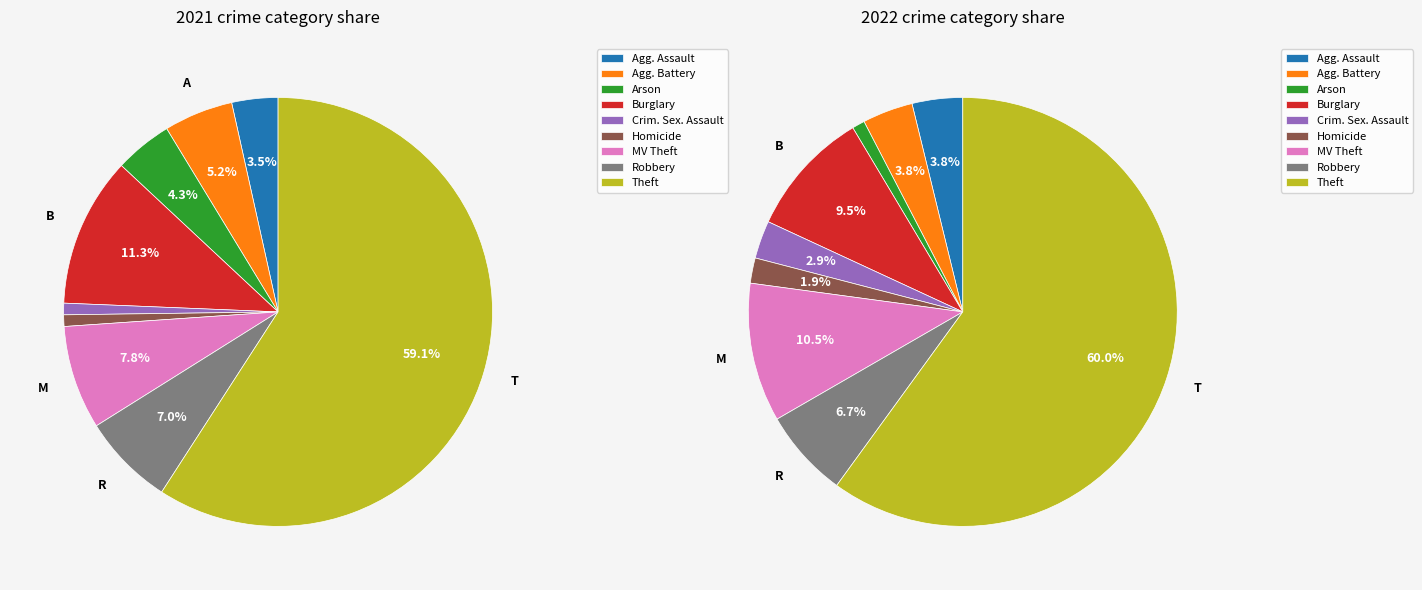

To the nearest percent, what portion does Burglary represent?

10%